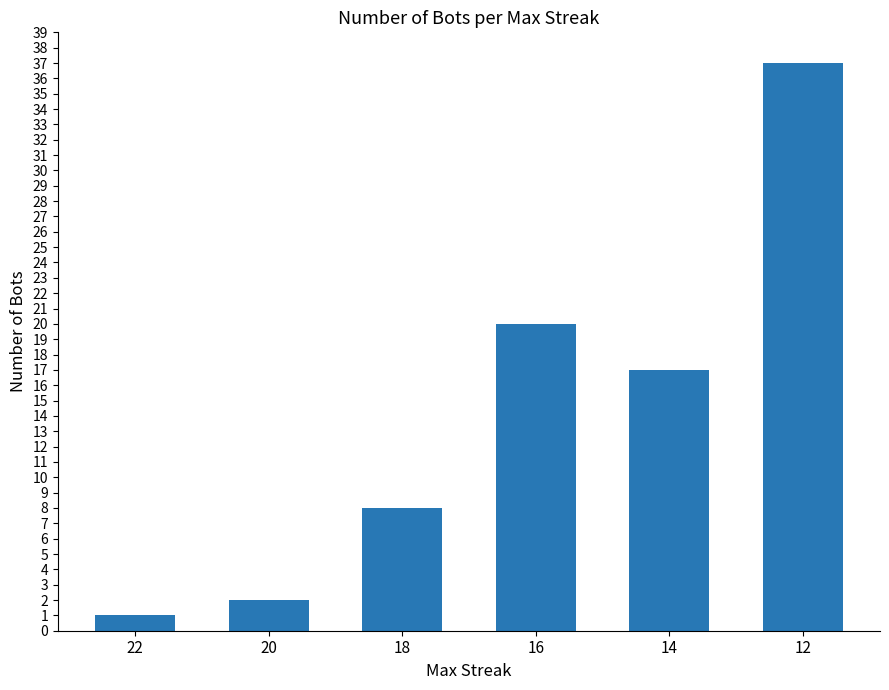

True or false: the data shows 54 at 12.

False